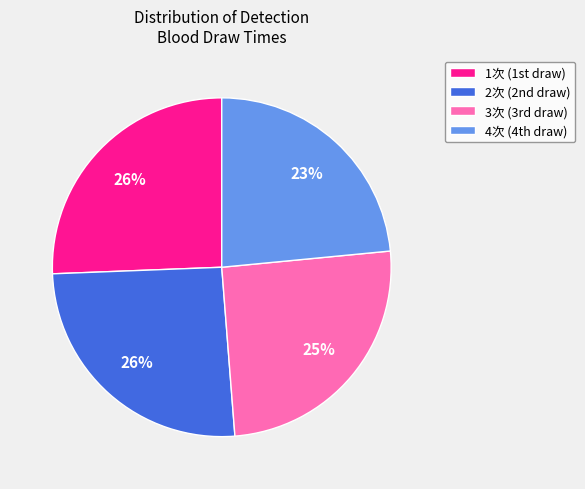

How many segments does this pie chart have?

4